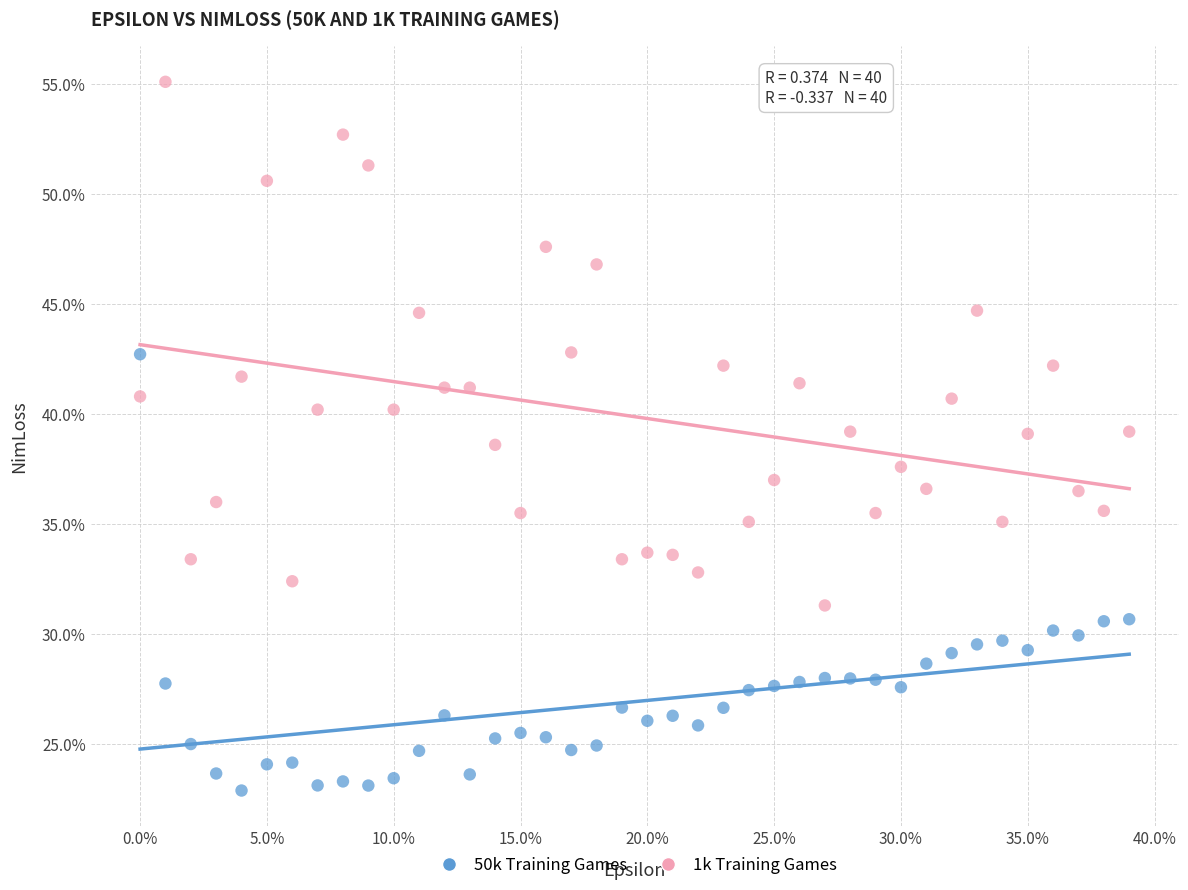

What are all the series names shown in the legend?

50k Training Games, 1k Training Games